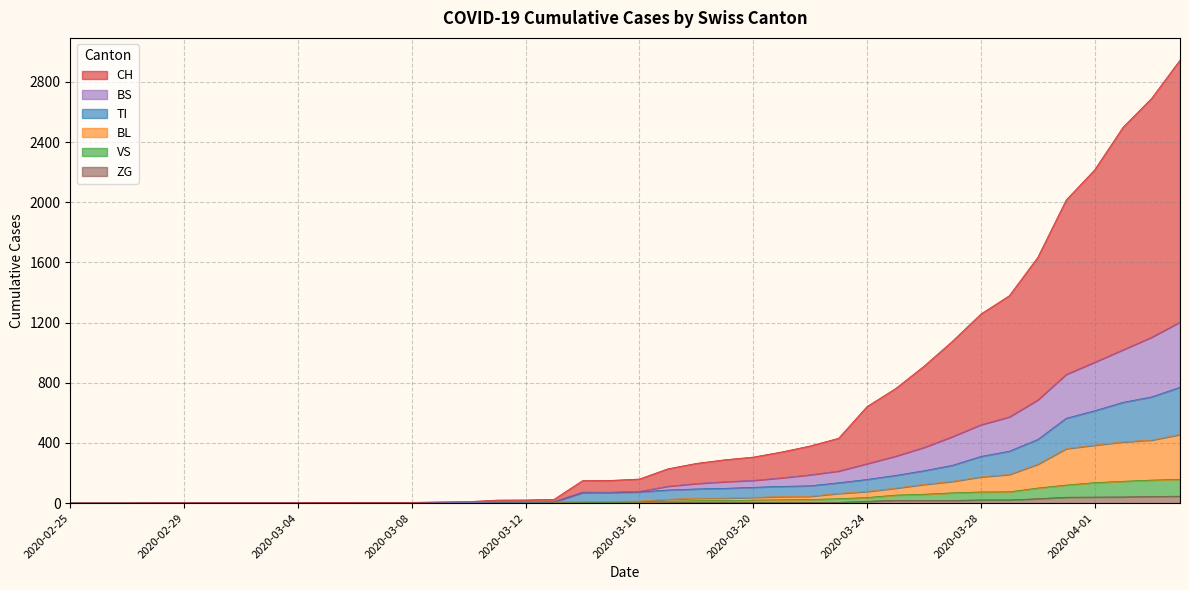

What are all the series names shown in the legend?

CH, BS, TI, BL, VS, ZG